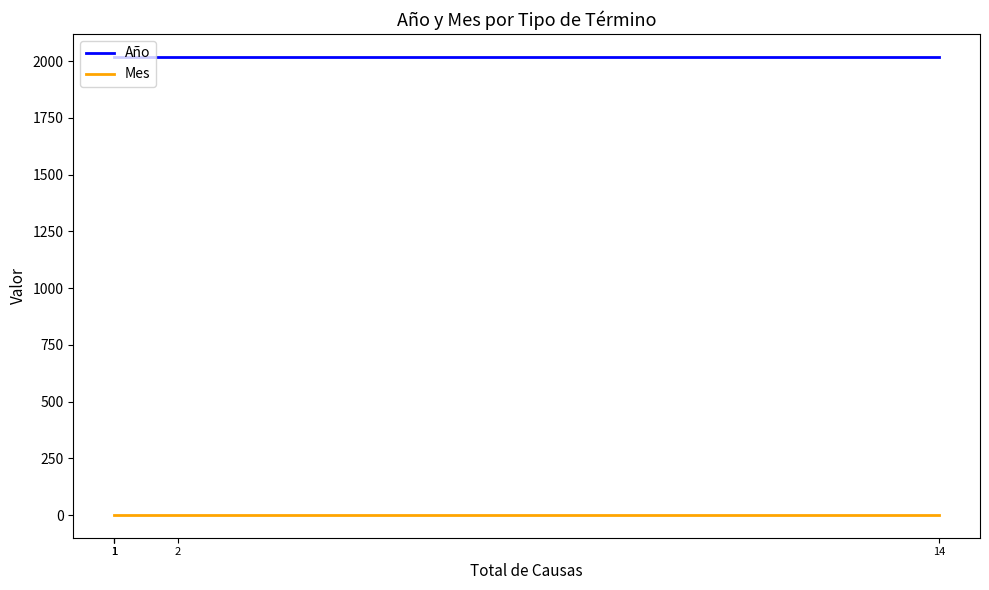

Rank the series by their average value, from highest to lowest.

Año, Mes